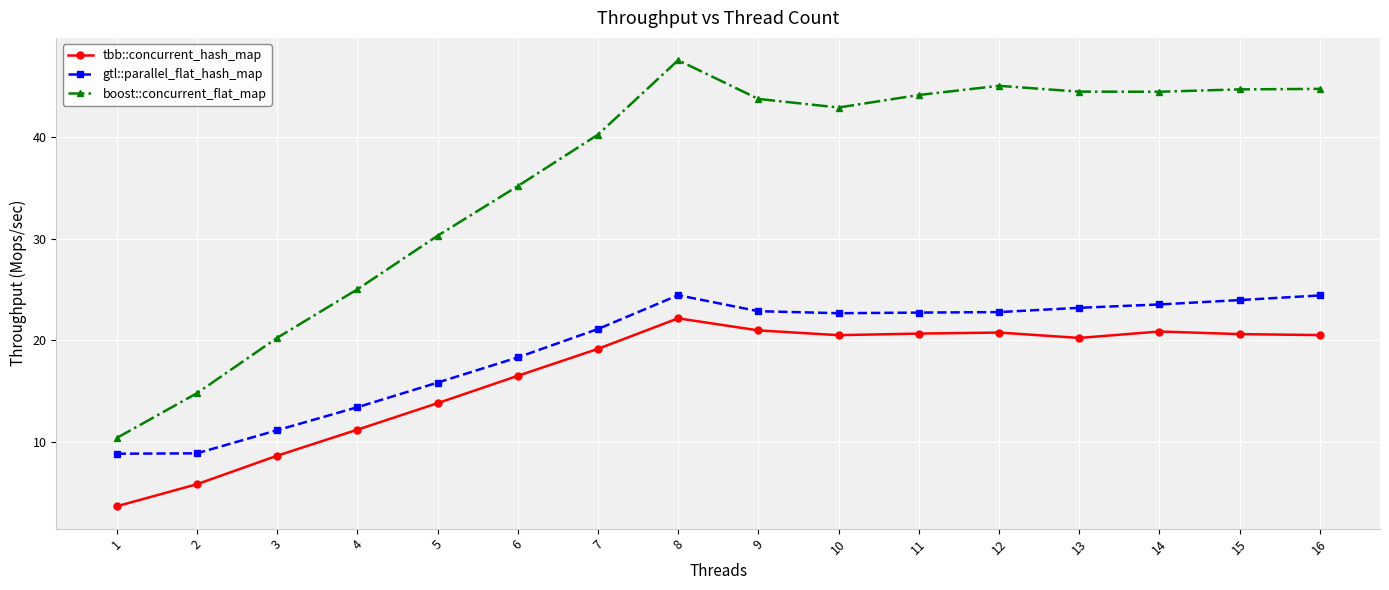

Which series has the largest total across all categories?

boost::concurrent_flat_map